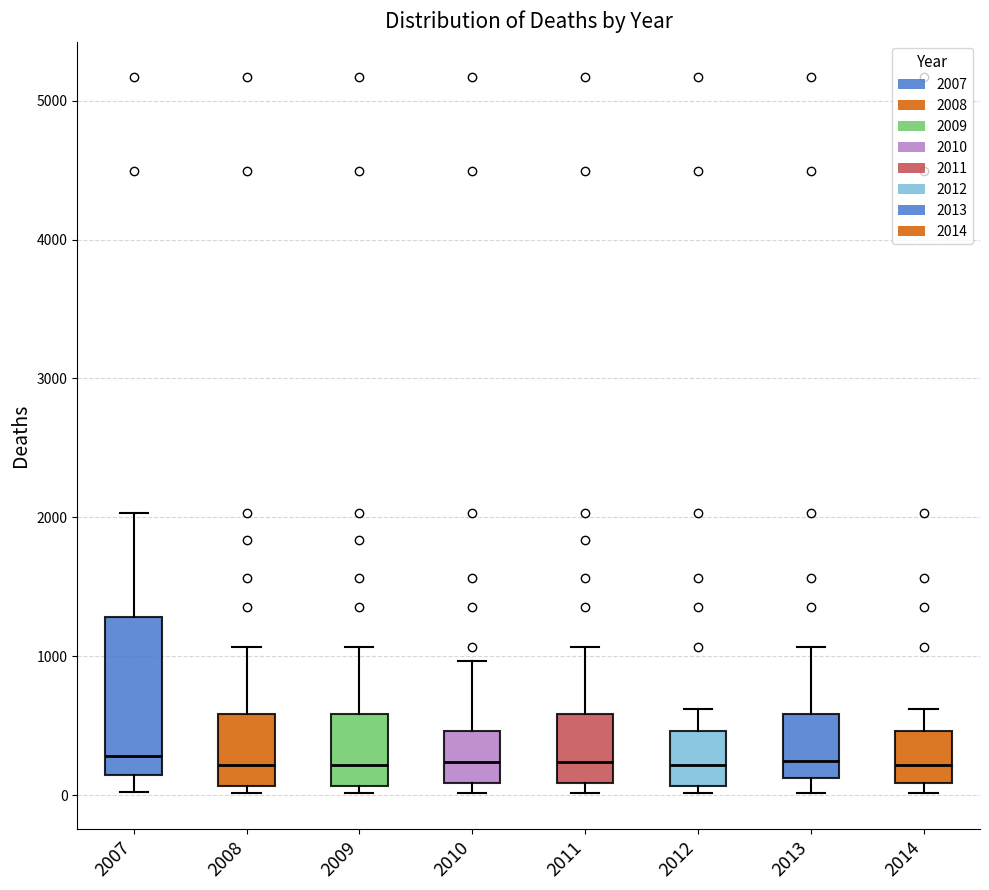

Comparing the boxes themselves (not the whiskers), which one is the tallest?

2007